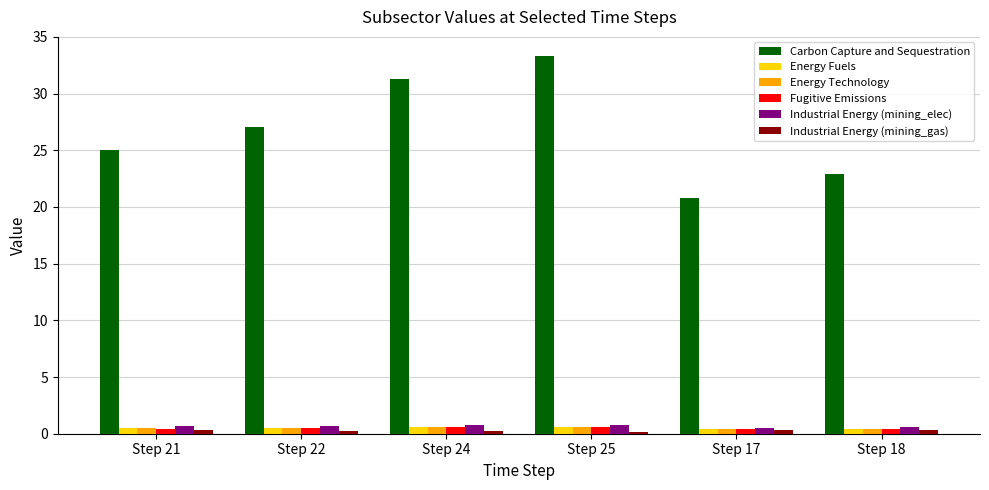

What value does the Industrial Energy (mining_elec) series have at Step 25?

0.8